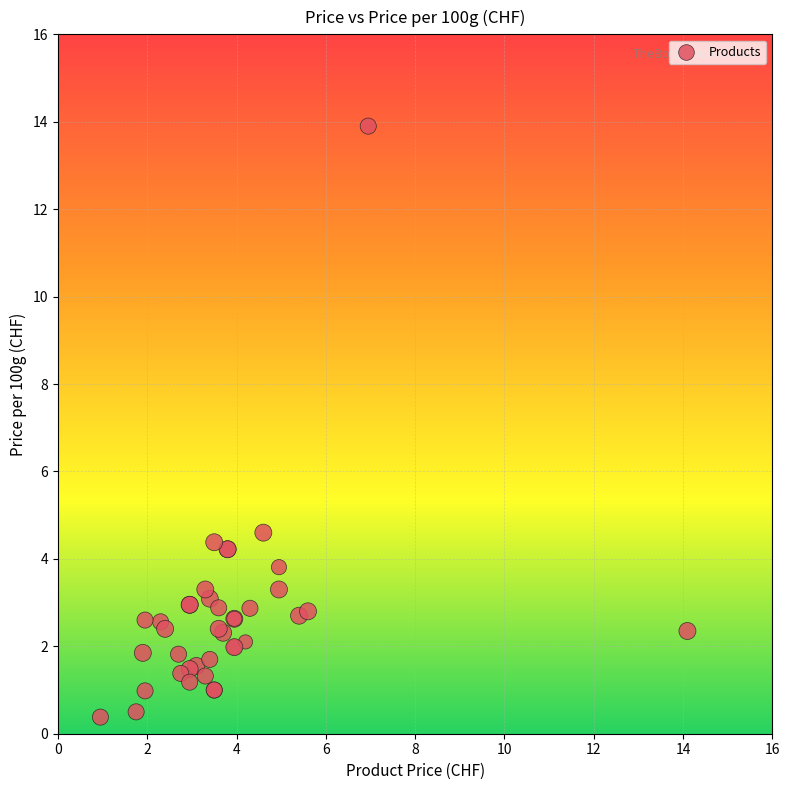

What Y value in the scatter plot is closest to 7?

4.6